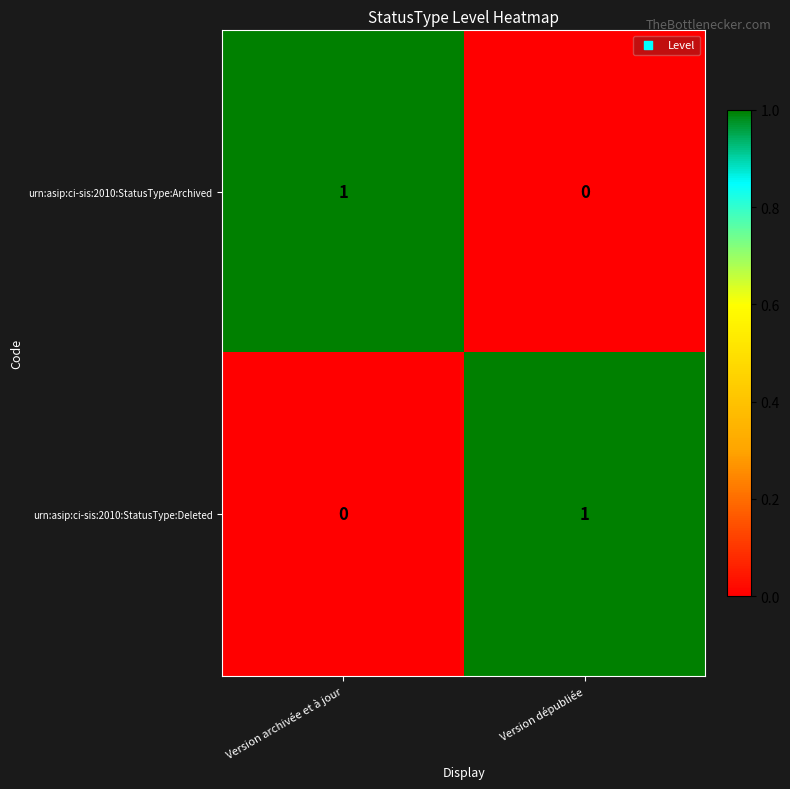

At which label does urn:asip:ci-sis:2010:StatusType:Archived reach its peak?

Version archivée et à jour